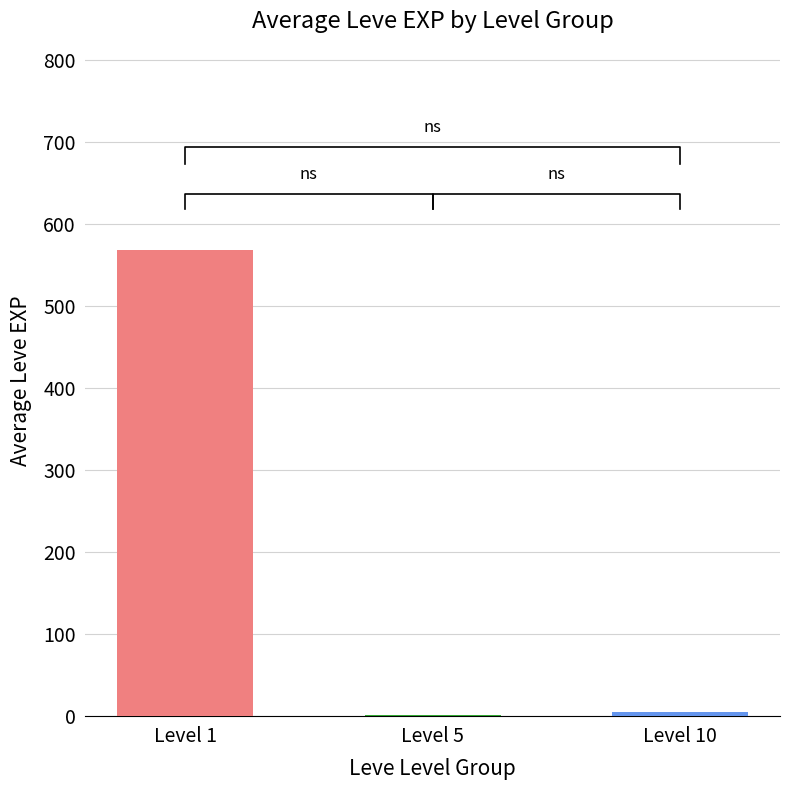

Reading left to right, extract all data points from this chart.

568.5	2.0	4.8